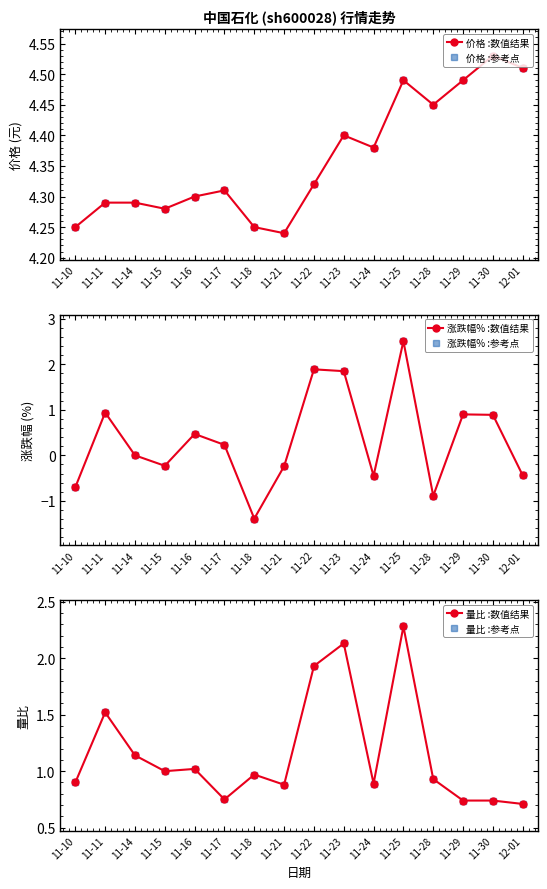

What is the lowest value of the 涨跌幅% :参考点 series?

-1.4